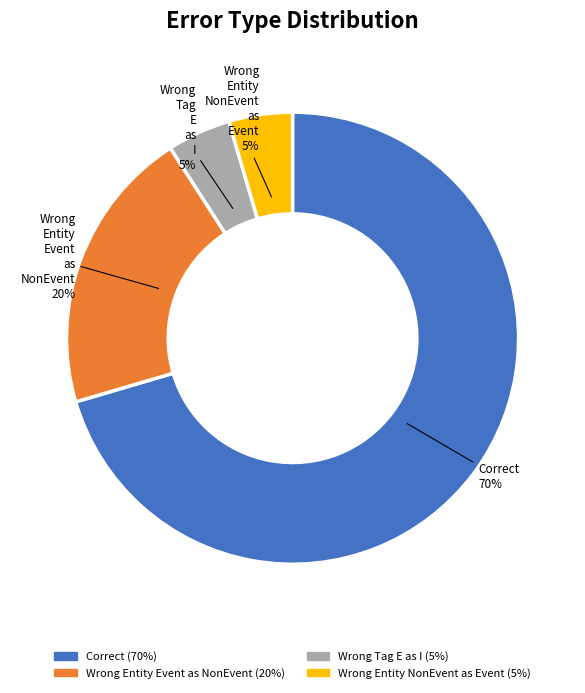

How many segments does this pie chart have?

4